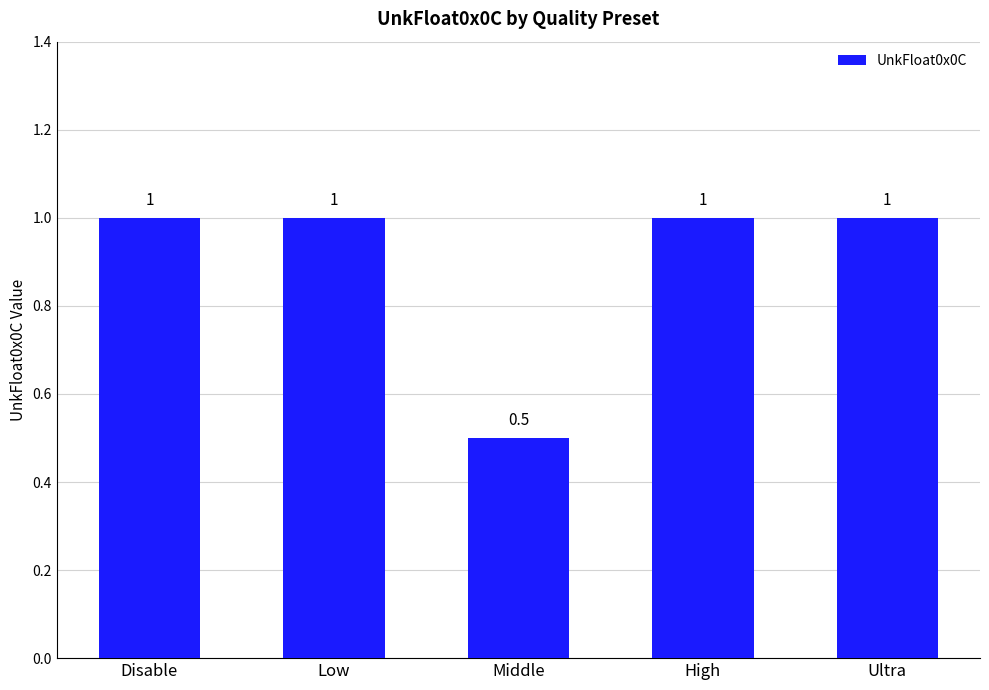

The chart shows a value of 1.5 at Low. True or false?

False